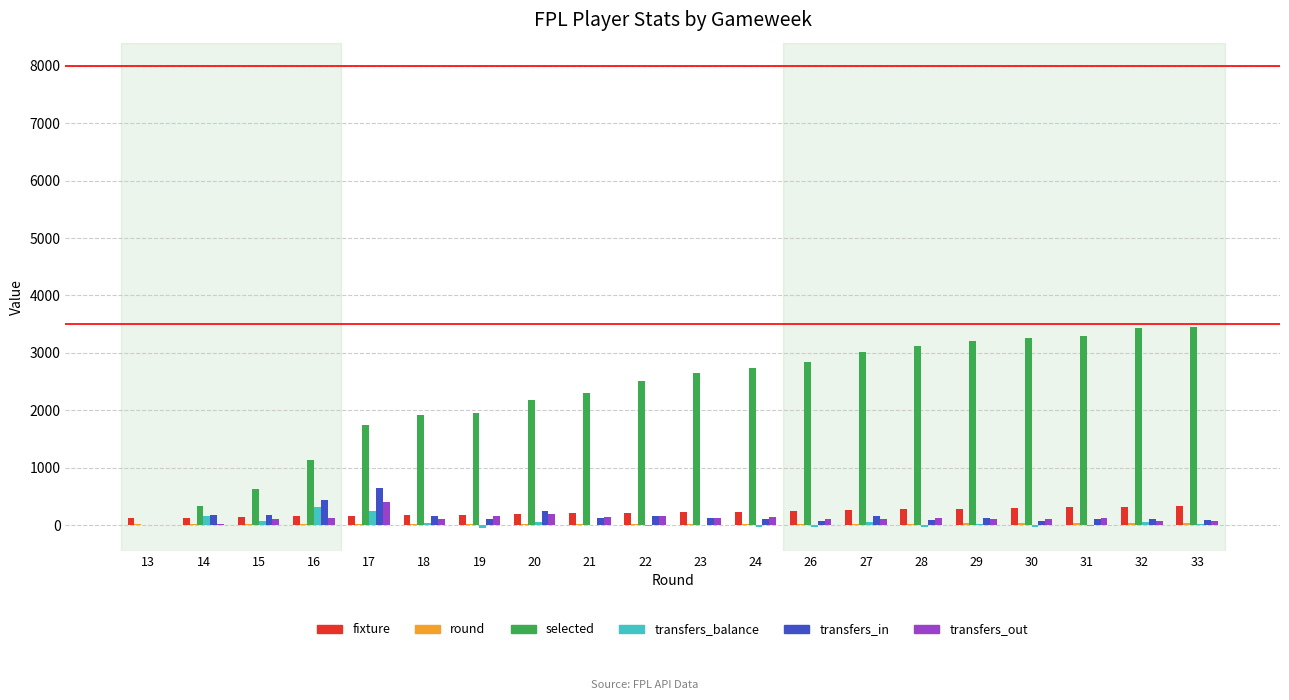

Which series has the largest total across all categories?

selected